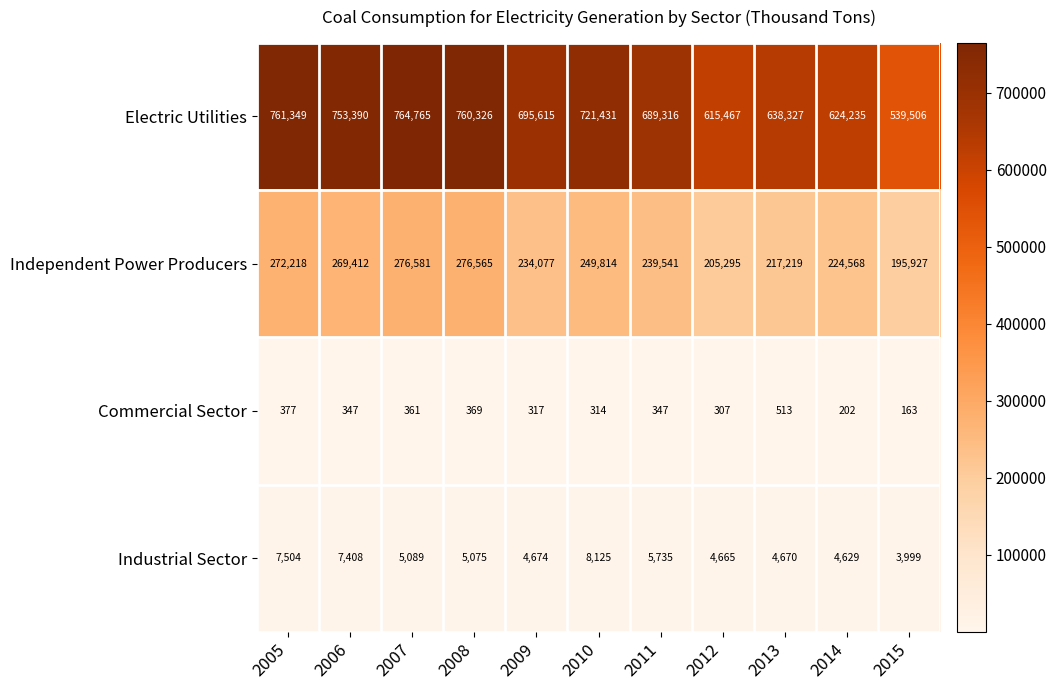

The value of Commercial Sector at 2014 is 289. True or false?

False